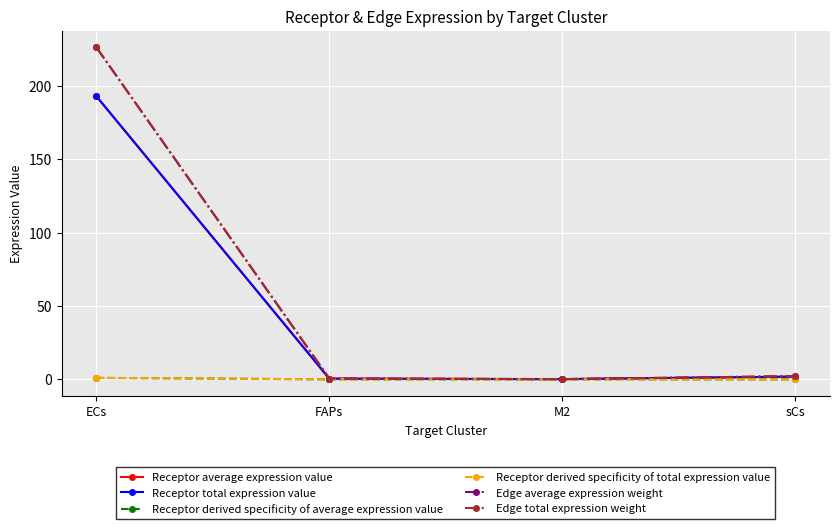

Reading left to right, list all the values displayed in this chart.

Receptor average expression value: ECs=193.0	FAPs=0.5	M2=0.1	sCs=1.8
Receptor total expression value: ECs=193.0	FAPs=0.5	M2=0.1	sCs=1.8
Receptor derived specificity of average expression value: ECs=1.0	FAPs=0.0	M2=0.0	sCs=0.0
Receptor derived specificity of total expression value: ECs=1.0	FAPs=0.0	M2=0.0	sCs=0.0
Edge average expression weight: ECs=226.3	FAPs=0.5	M2=0.1	sCs=2.2
Edge total expression weight: ECs=226.3	FAPs=0.5	M2=0.1	sCs=2.2